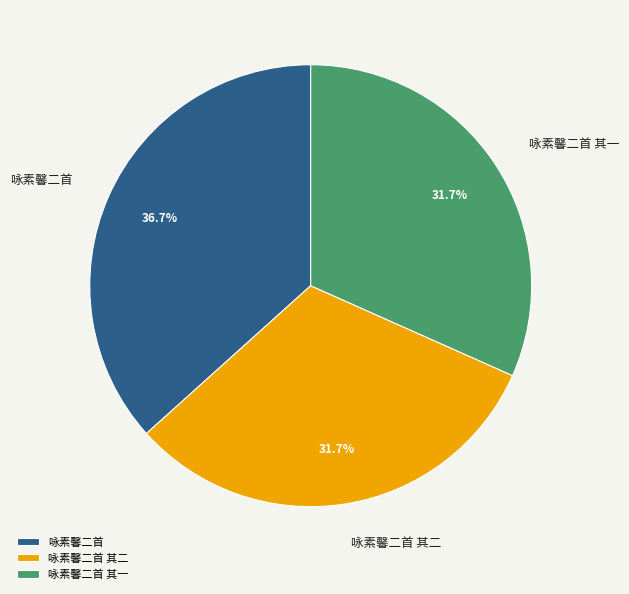

What percentage is the 咏素馨二首 其一 slice, to the nearest percent?

32%